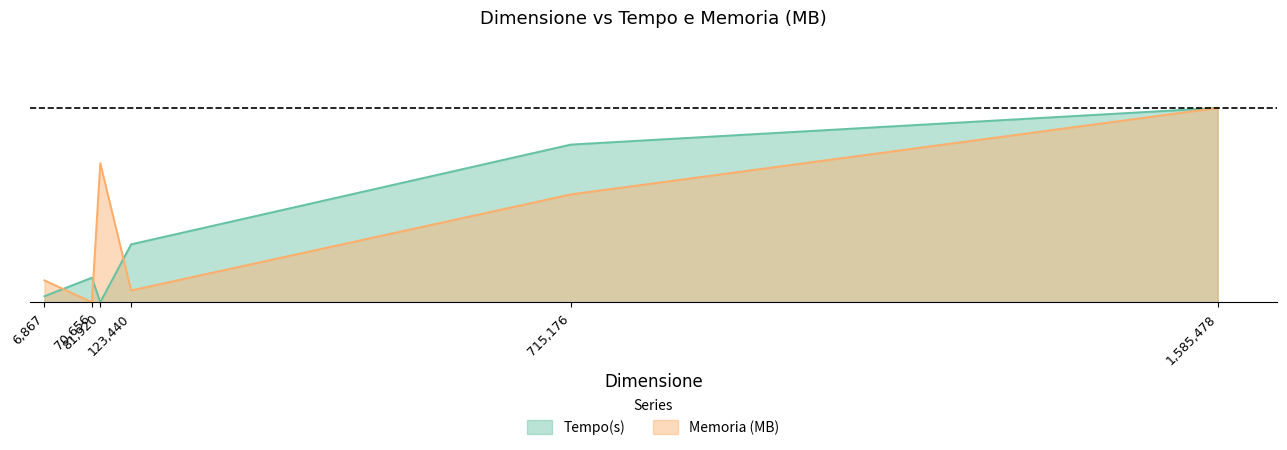

Which series has the widest spread of values?

Memoria (MB)